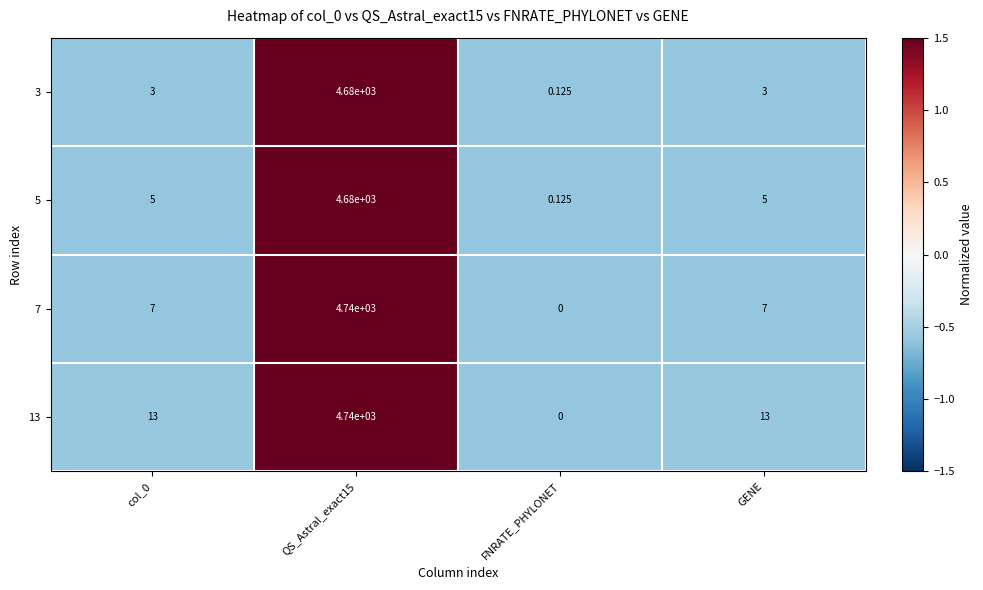

Which category has the lowest value in the 7 series?

FNRATE_PHYLONET